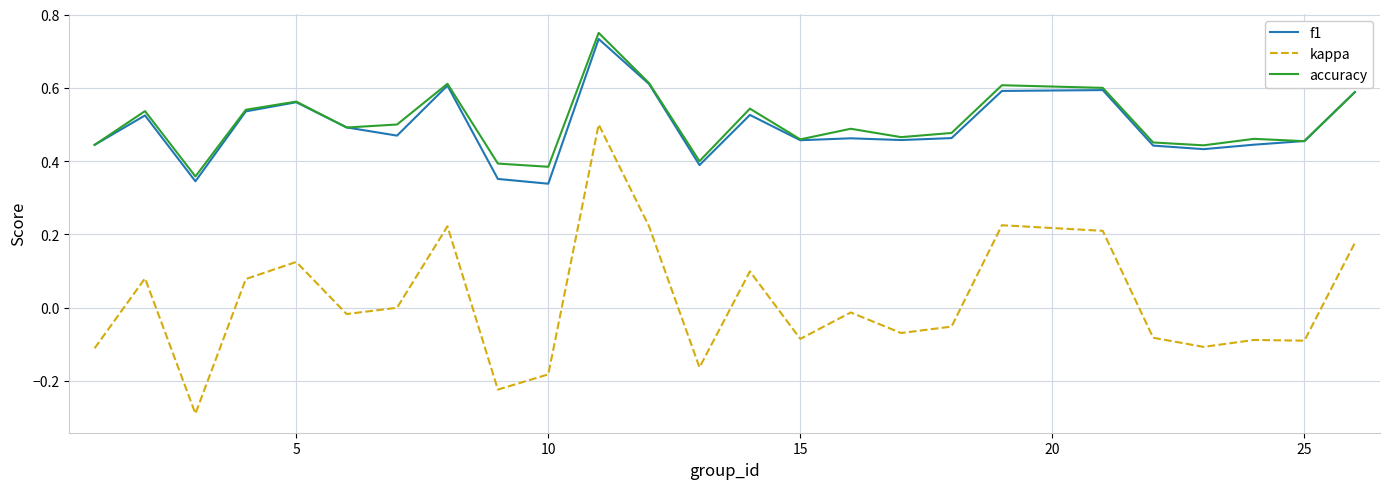

Which series has the largest range (max minus min)?

kappa